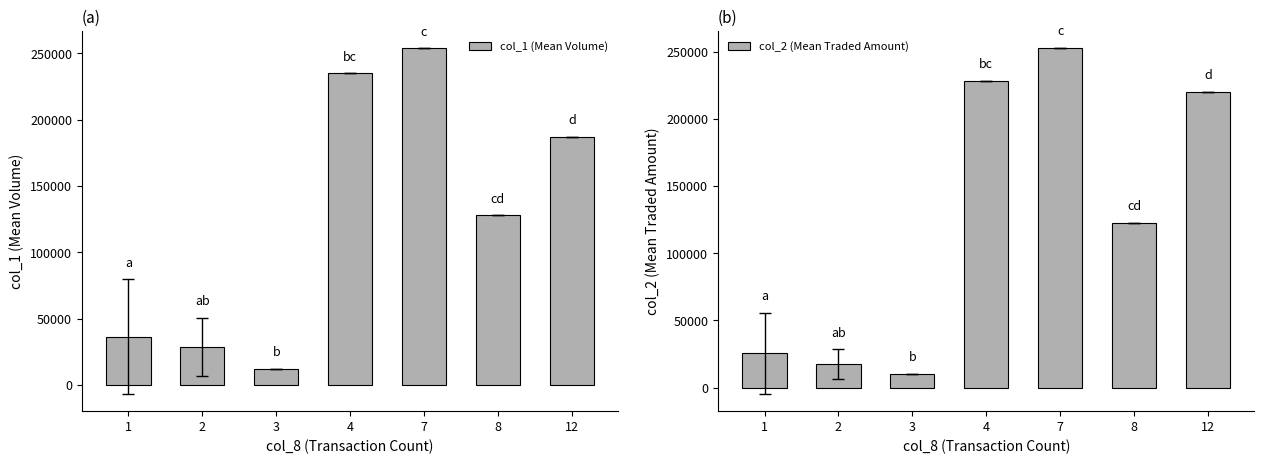

Is the value of col_1 (Mean Volume) at 1 greater than the value of col_2 (Mean Traded Amount) at 4?

No